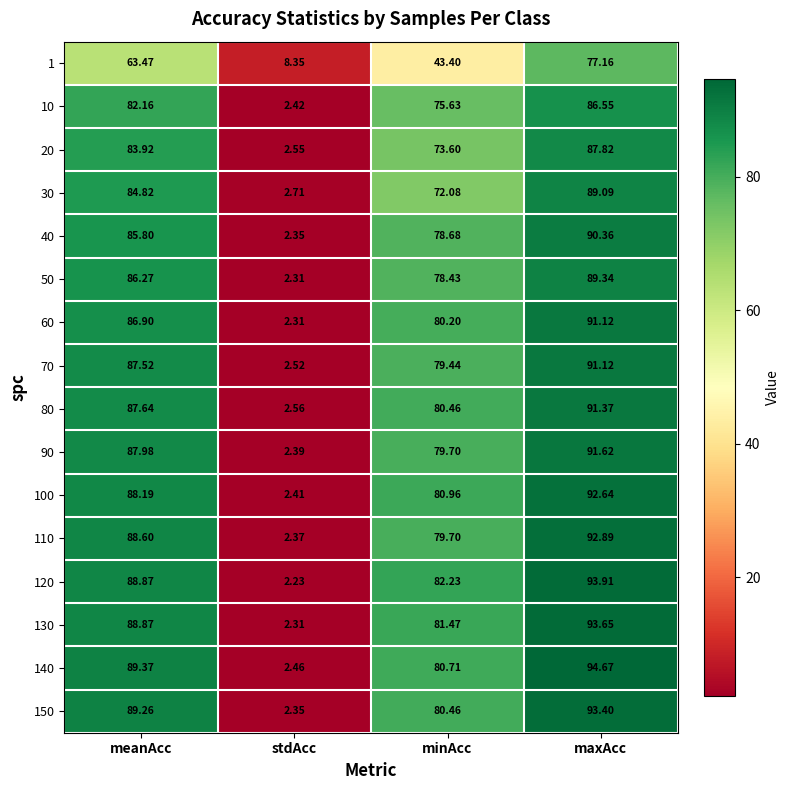

At which category does the chart reach its minimum across all series?

stdAcc